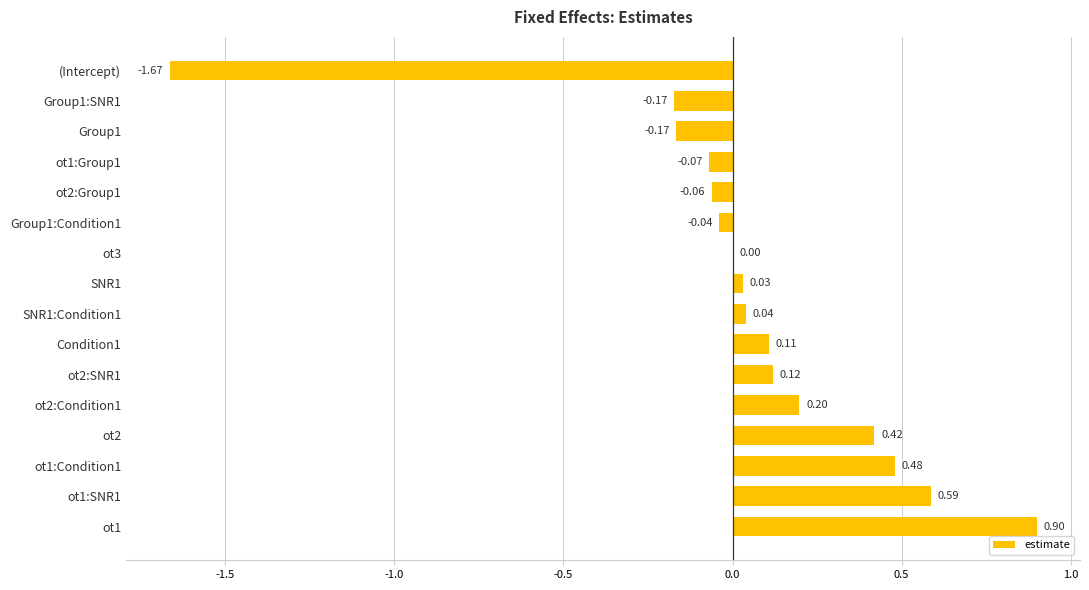

Are the bars horizontal?

Yes